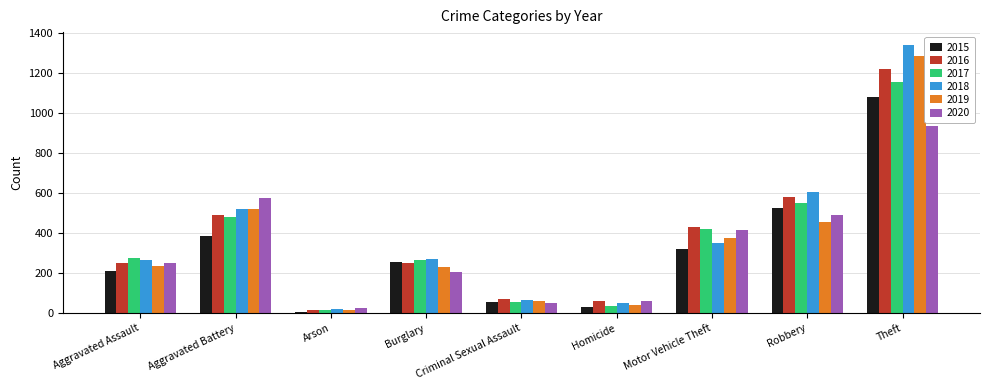

The value of 2019 at Aggravated Assault is 238. True or false?

True